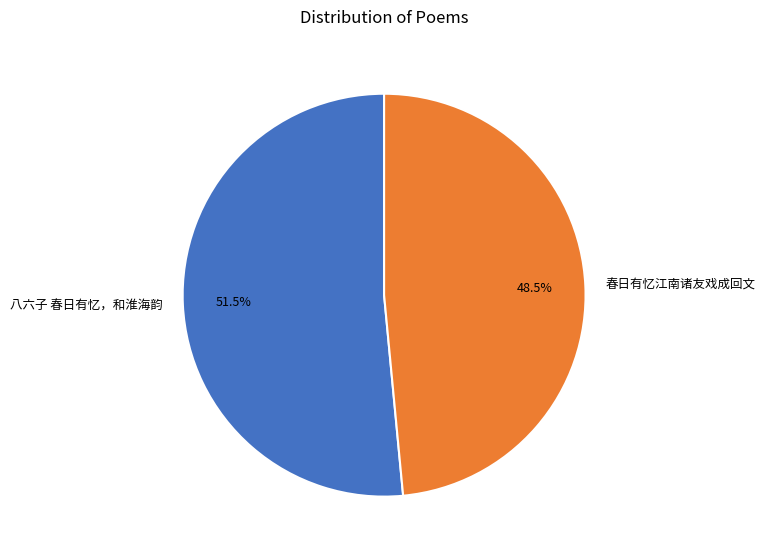

Count the number of slices in the pie.

2